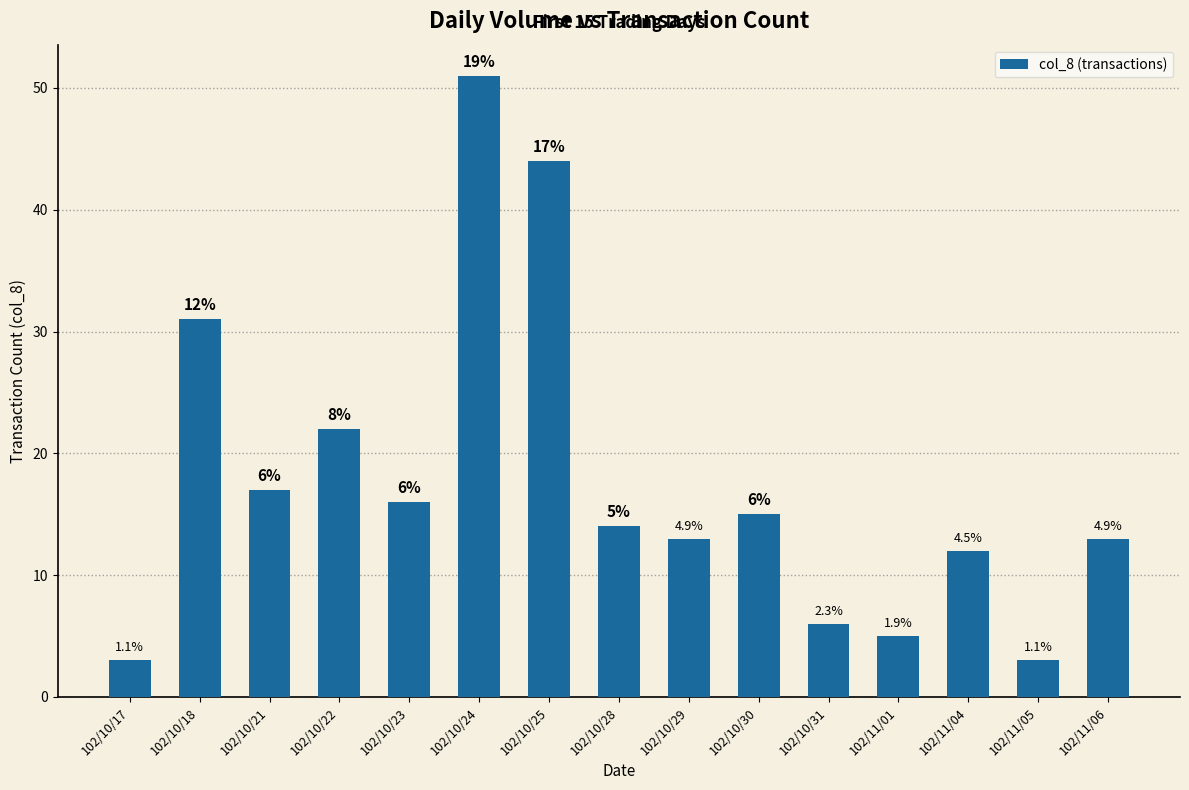

True or false: the data shows 44 at 102/10/25.

True